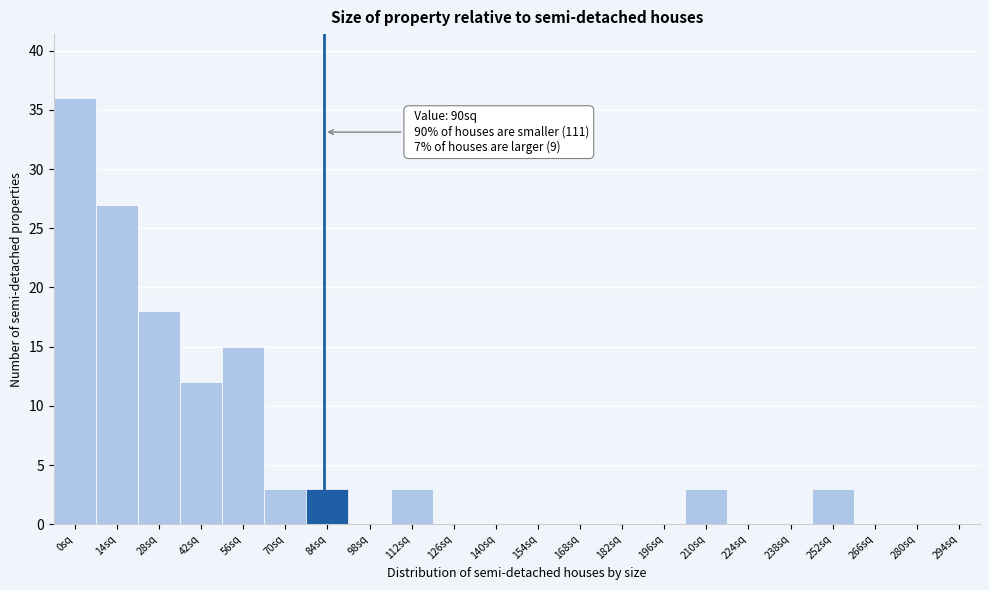

Reading right to left, list all the values displayed in this chart.

294sq=0	280sq=0	266sq=0	252sq=3	238sq=0	224sq=0	210sq=3	196sq=0	182sq=0	168sq=0	154sq=0	140sq=0	126sq=0	112sq=3	98sq=0	84sq=3	70sq=3	56sq=15	42sq=12	28sq=18	14sq=27	0sq=36